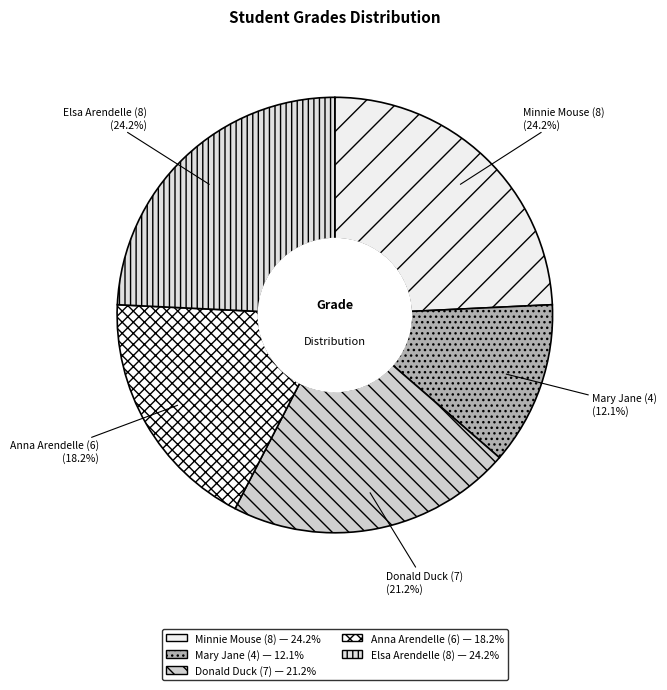

What portion of the pie excludes Anna Arendelle (6)?

81.8%